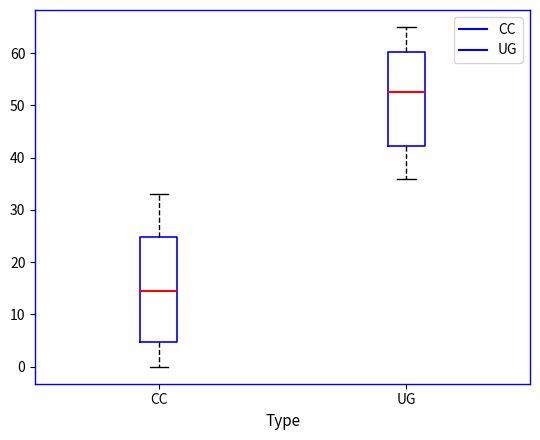

Reading left to right, transcribe this box plot: for each box, give where its median line is, the range the box spans, and where its two whiskers end, as read against the y-axis. The values are not printed on the chart, so give them approximately, as read against the axis.

CC: median 15, box 5 to 25, whiskers 0 to 33
UG: median 53, box 42 to 60, whiskers 36 to 65